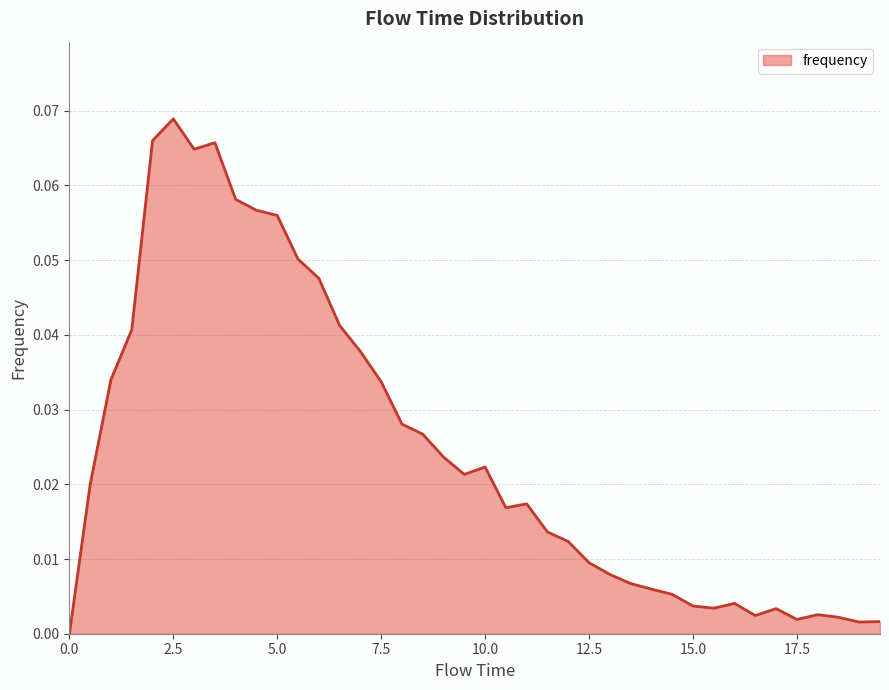

At which category does the data reach its first local peak?

2.5